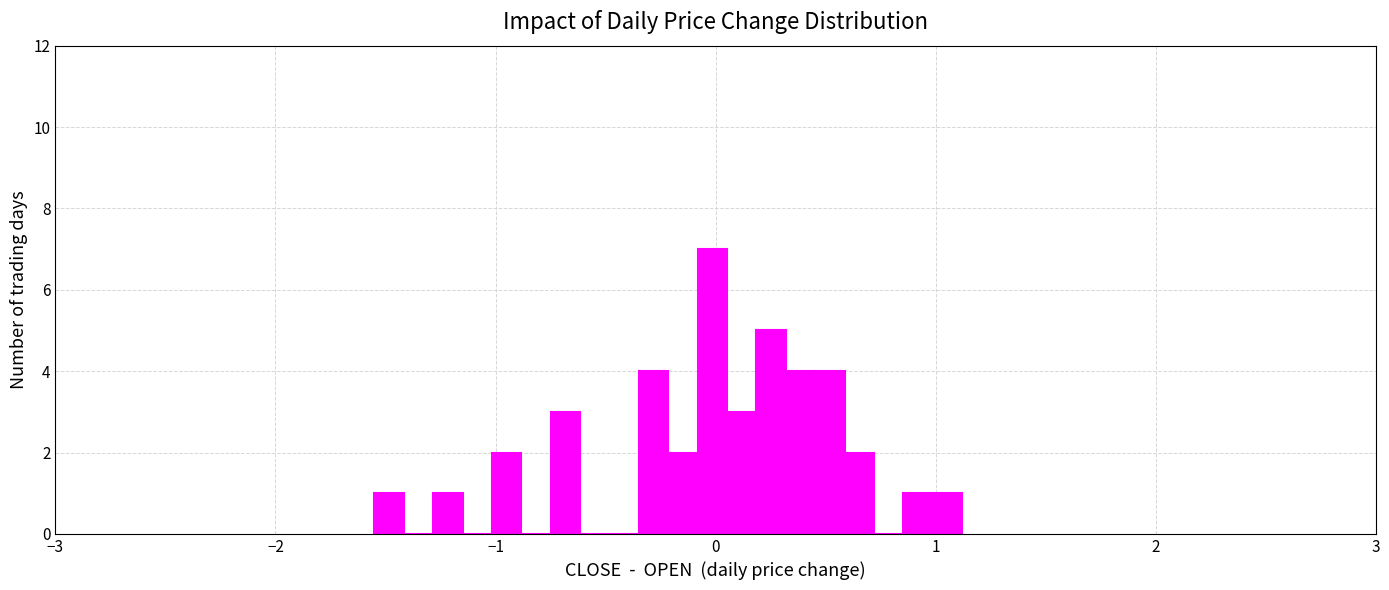

Read against the x-axis, roughly where is the centre of the tallest bar?

0.0